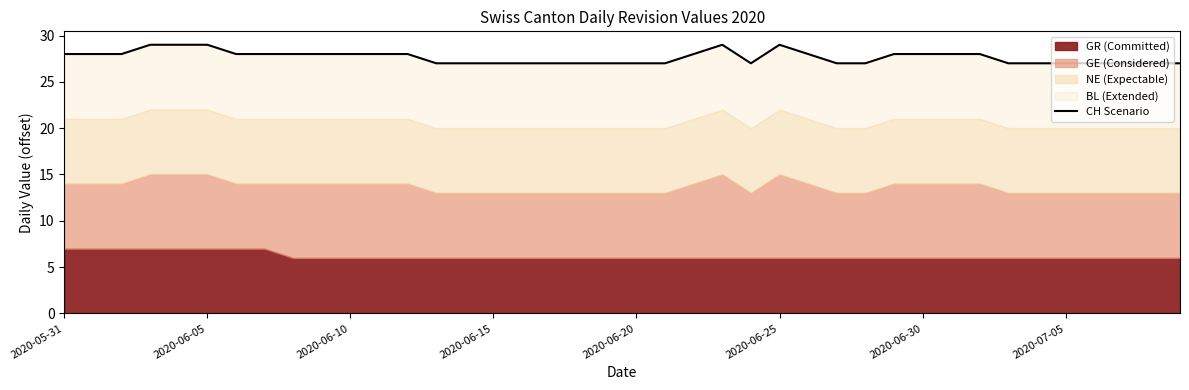

What is the maximum value shown in the chart?

29